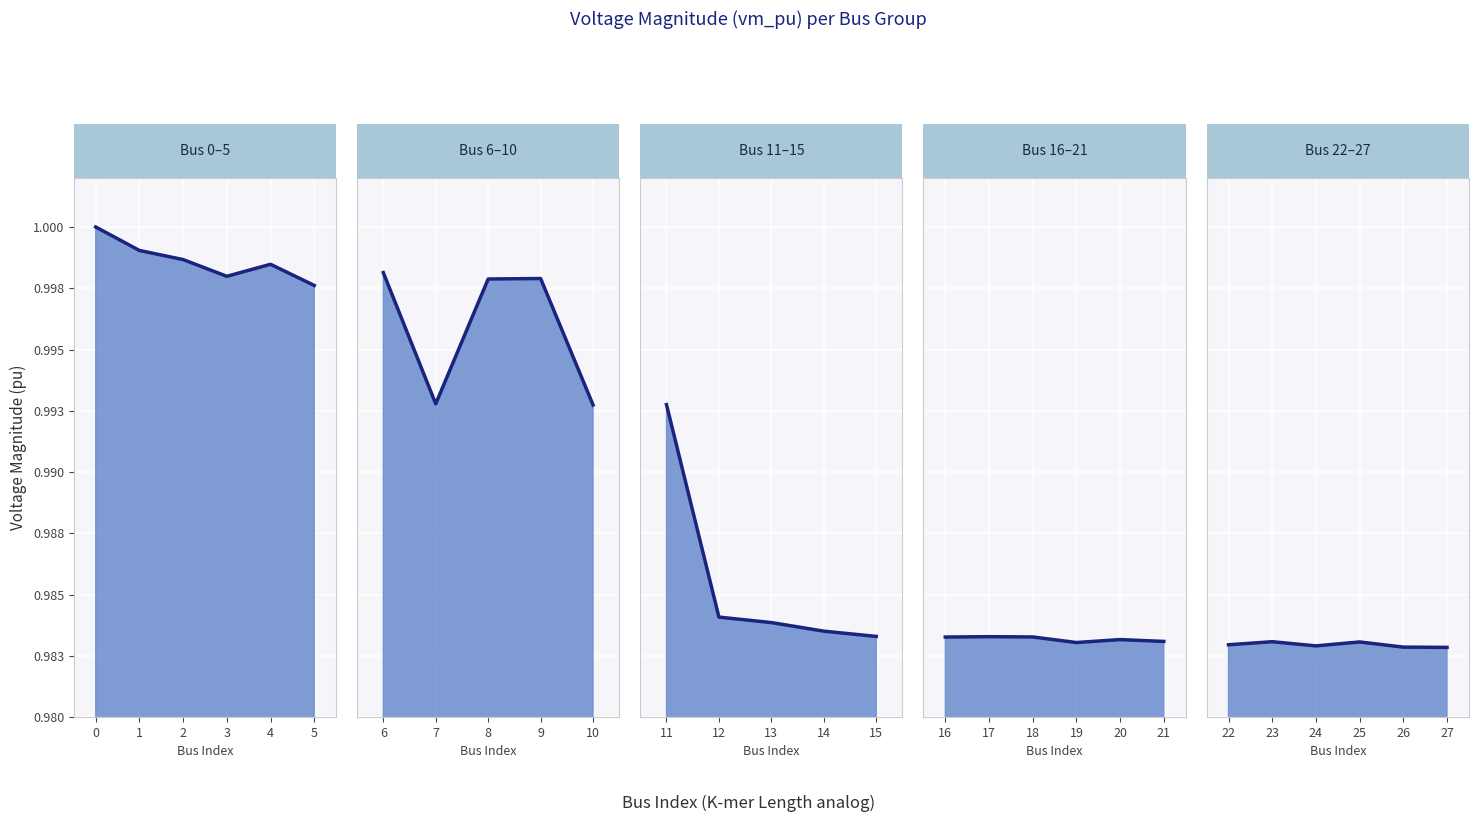

What is the value of the 22nd point from the left?

1.0